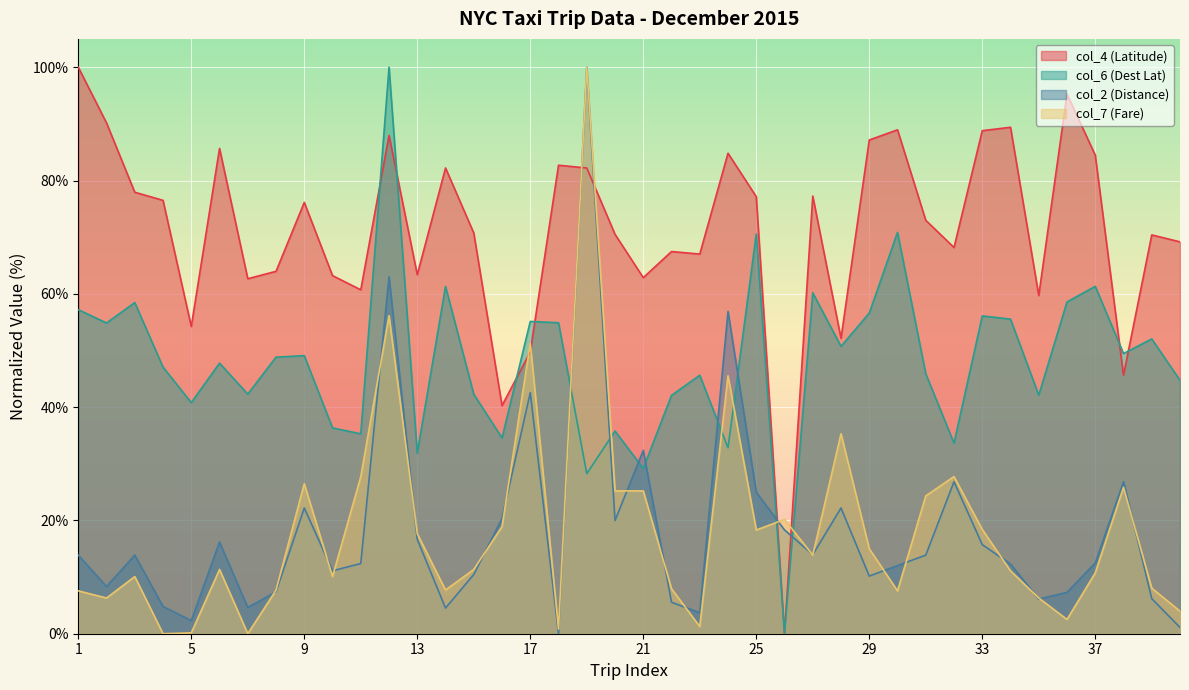

Between 10 and 40, which series saw the biggest shift?

col_2 (Distance)